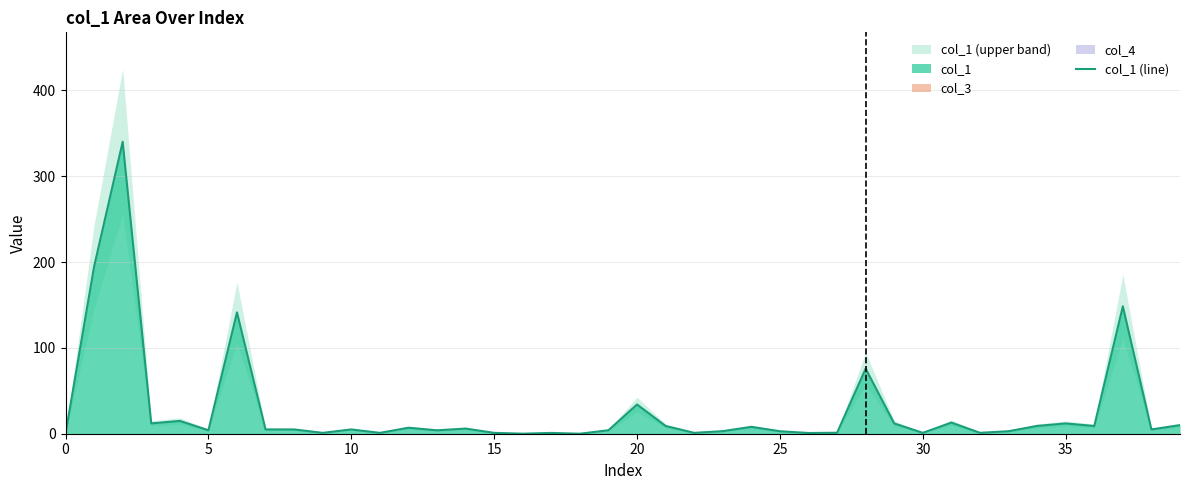

What is the highest value of the col_1 (line) series?

340.0